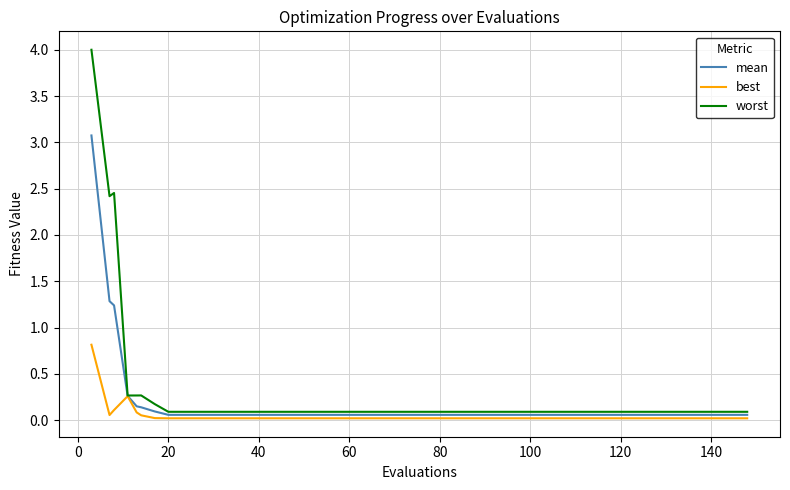

What is the maximum value shown in the chart?

4.0